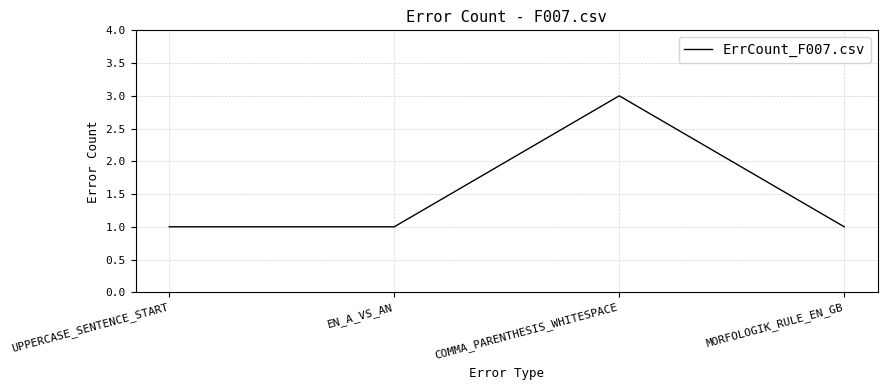

At which category does the data reach its first local peak?

COMMA_PARENTHESIS_WHITESPACE